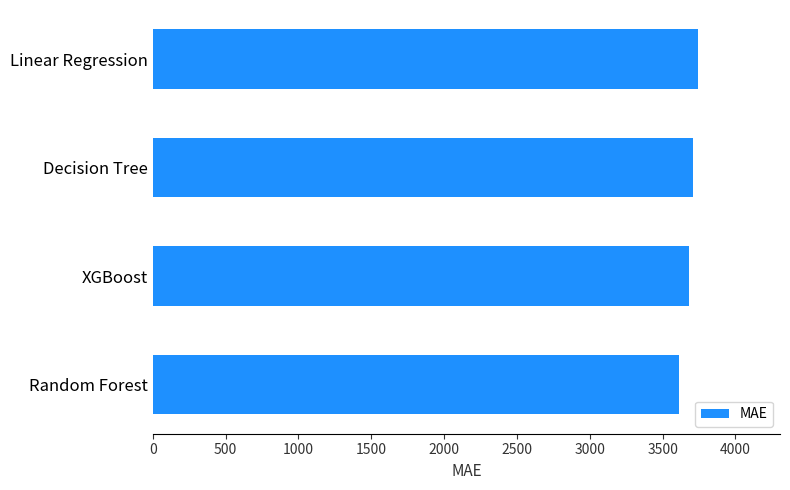

What is the approximate value at Linear Regression?

3744.2